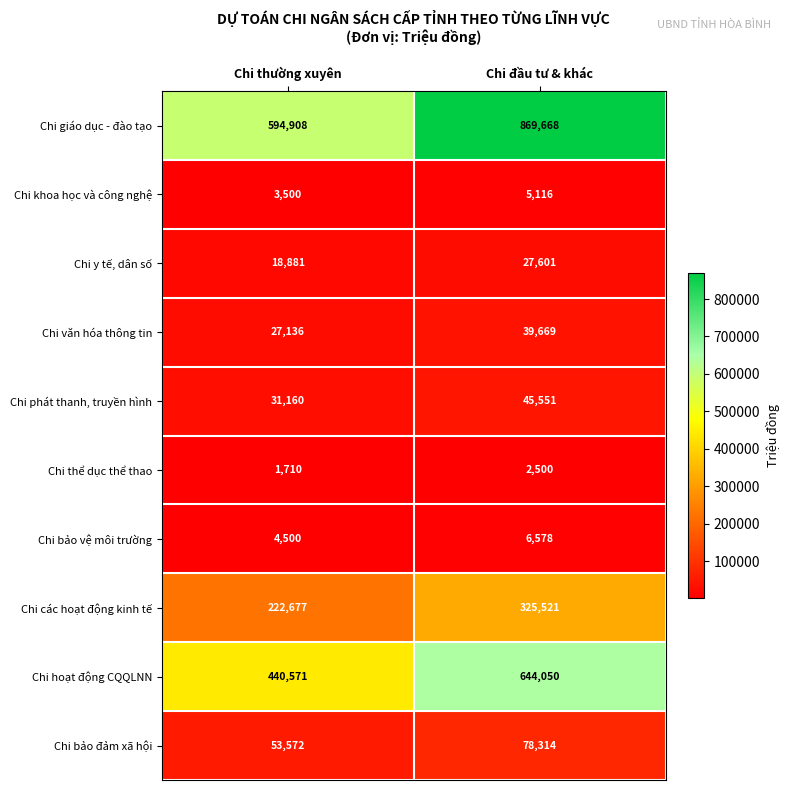

The value of Chi y tế, dân số at Chi đầu tư & khác is 41970. True or false?

False